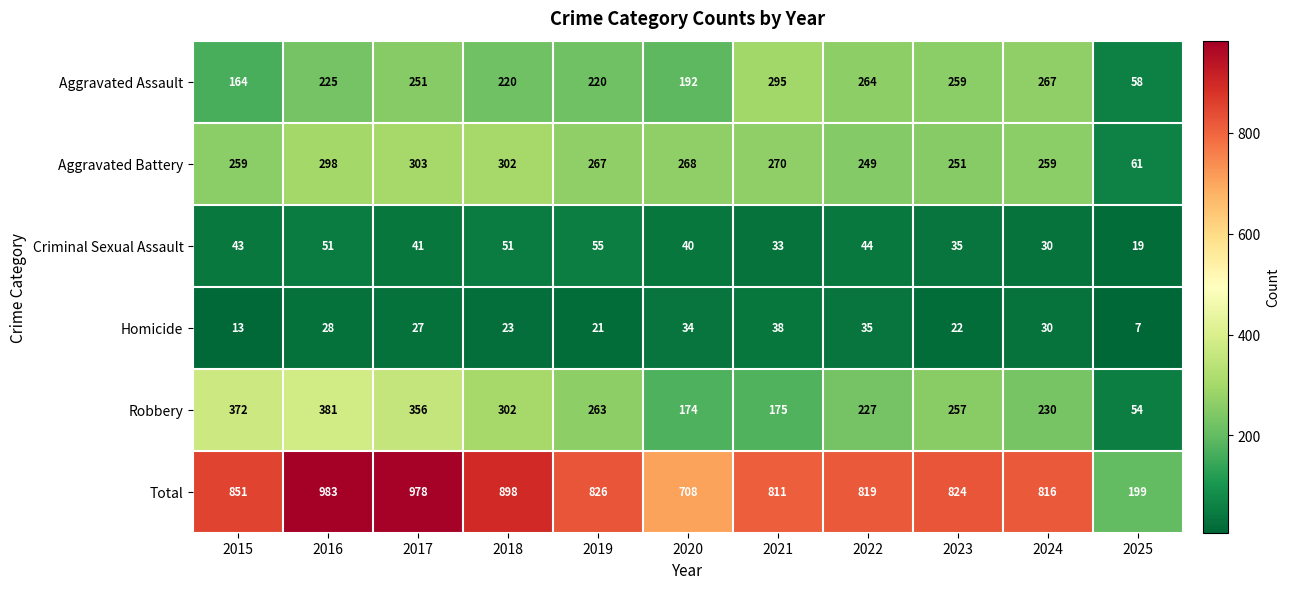

Which label corresponds to the smallest value in the chart?

2025